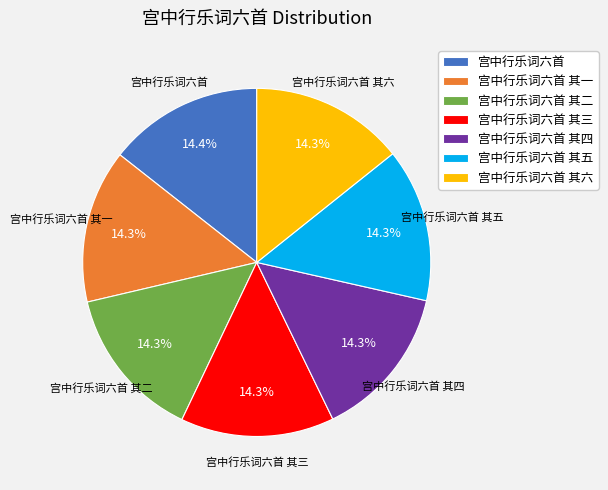

Is 宫中行乐词六首 其三 the majority of the pie?

No